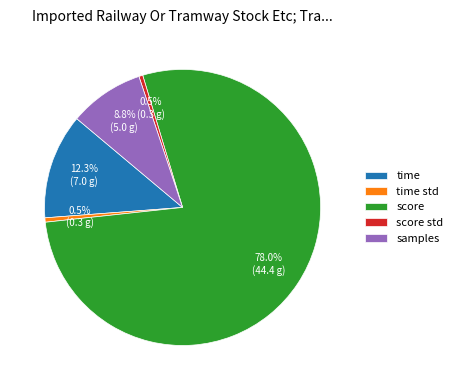

To the nearest percent, what portion does time represent?

12%